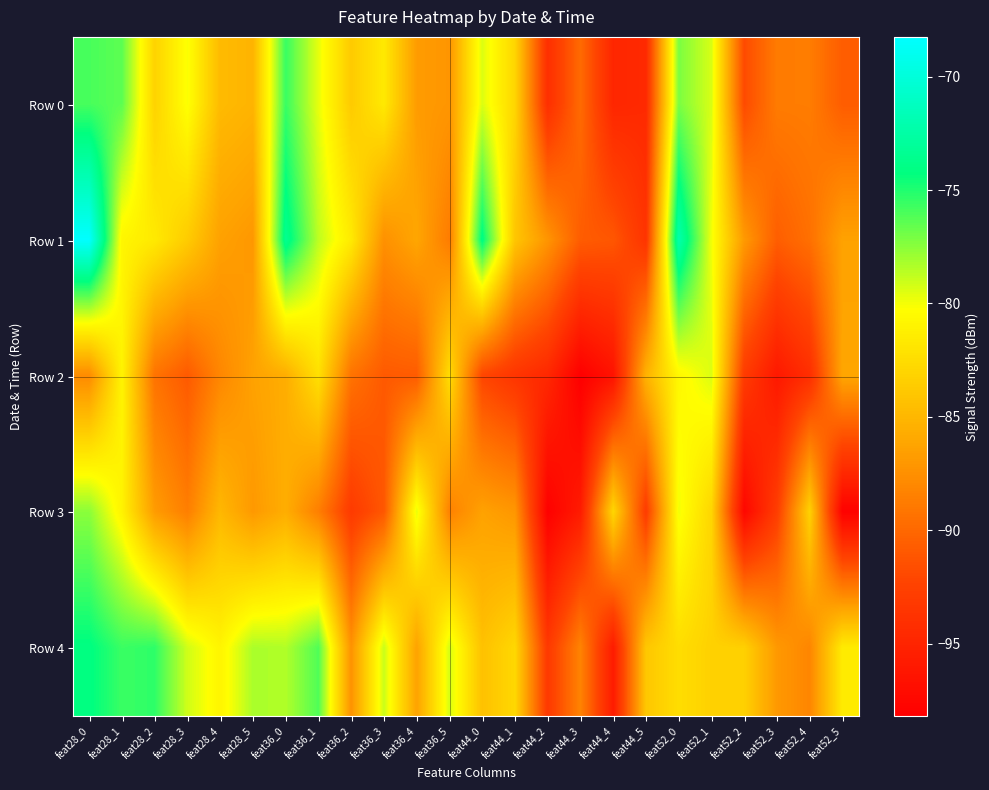

Which series has the largest range (max minus min)?

Row 1